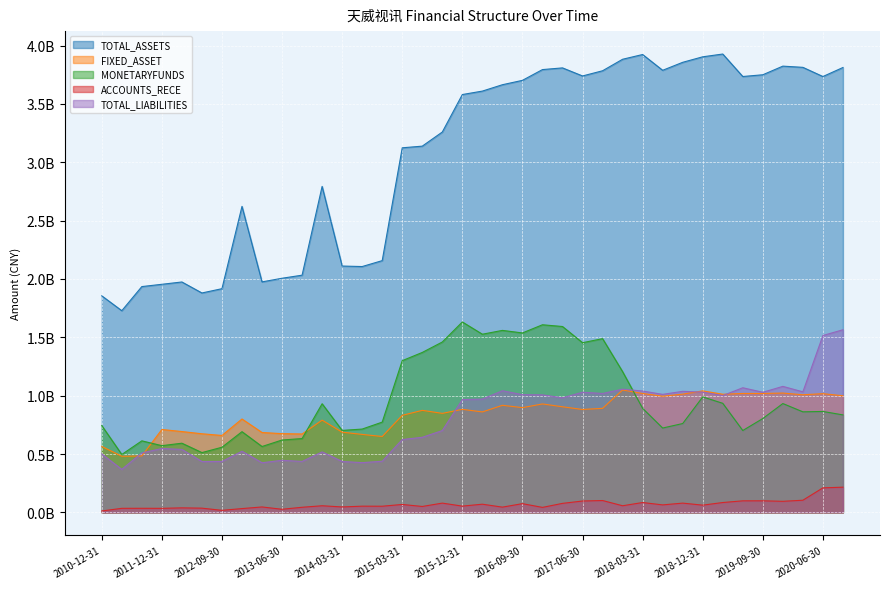

What are all the series names shown in the legend?

TOTAL_ASSETS, FIXED_ASSET, MONETARYFUNDS, ACCOUNTS_RECE, TOTAL_LIABILITIES